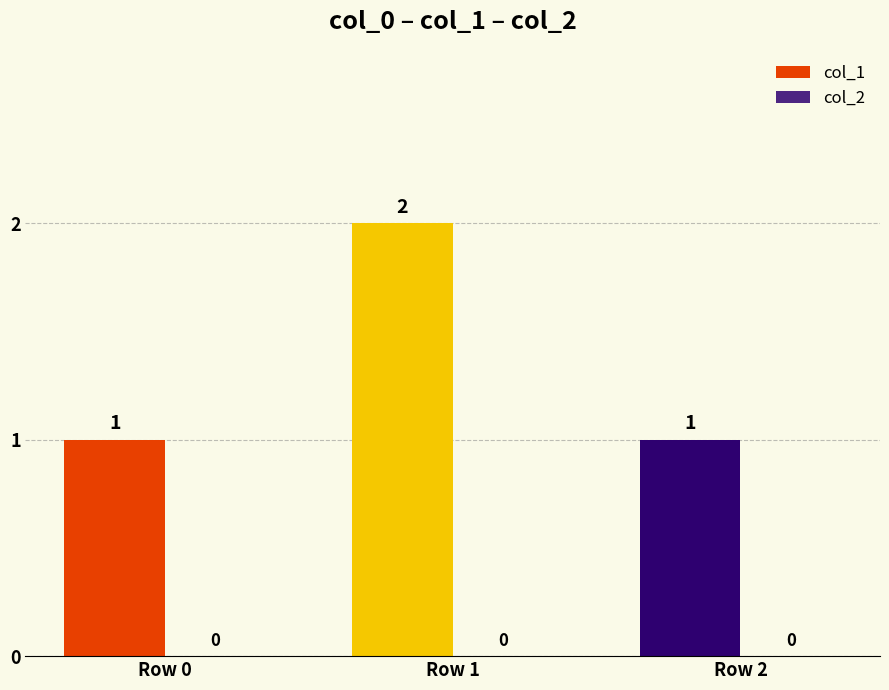

Reading left to right, what are all the values shown in this chart?

Row 0=1	Row 1=2	Row 2=1